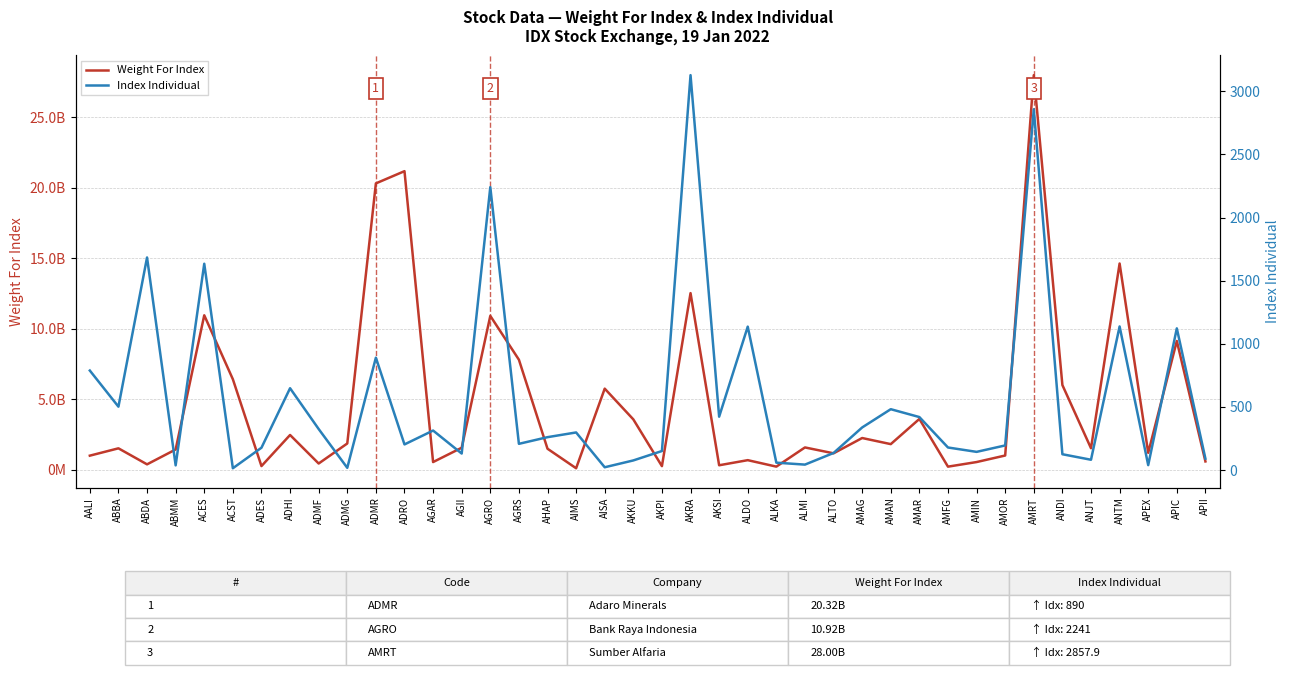

Which series has the widest spread of values?

Weight For Index